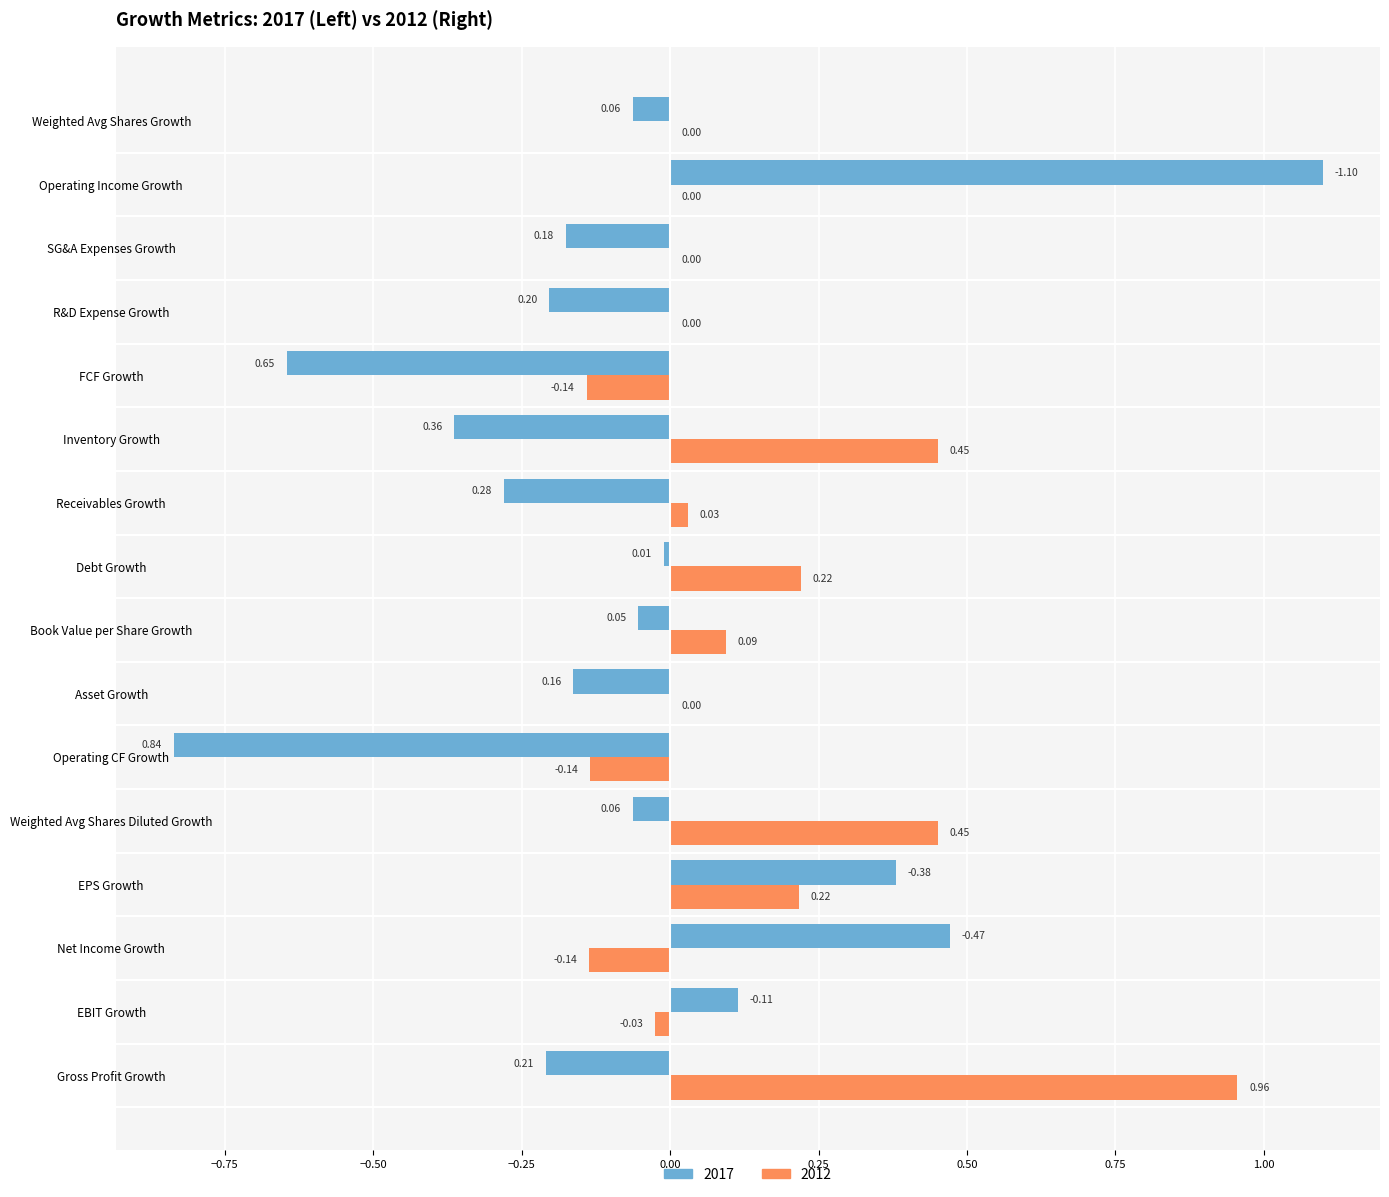

How many values in the 2017 series exceed 0?

4